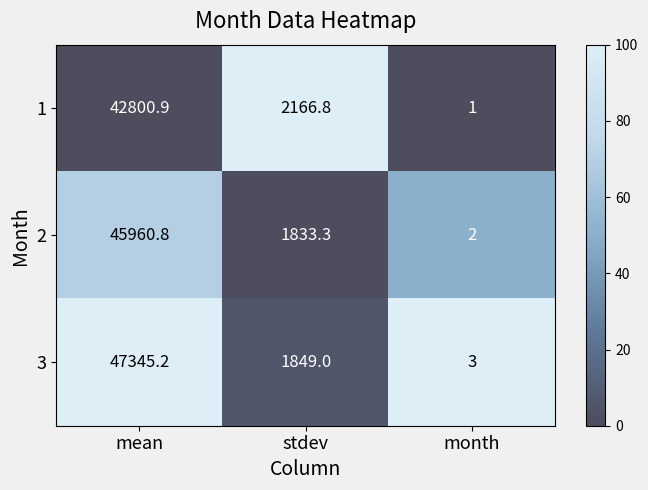

Which series has the largest total across all categories?

3